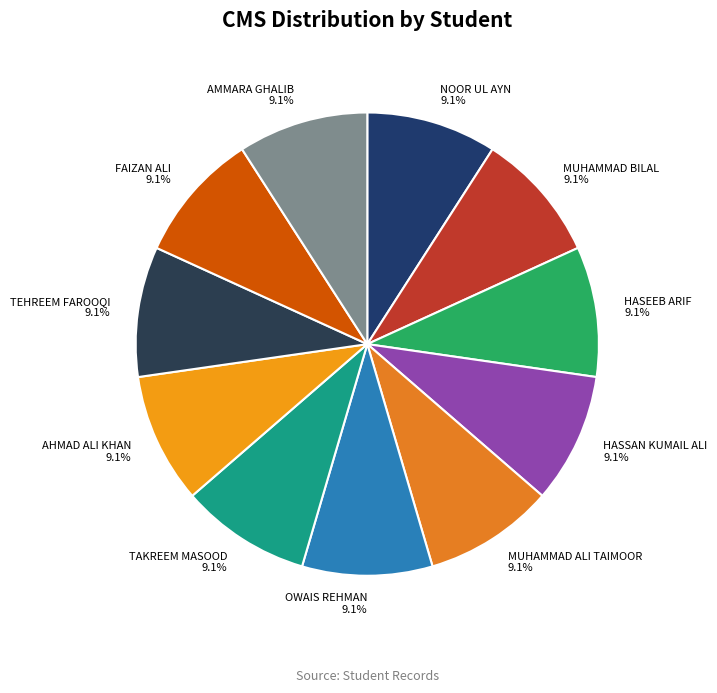

Combined, what portion of the pie is FAIZAN ALI and TEHREEM FAROOQI?

18.2%